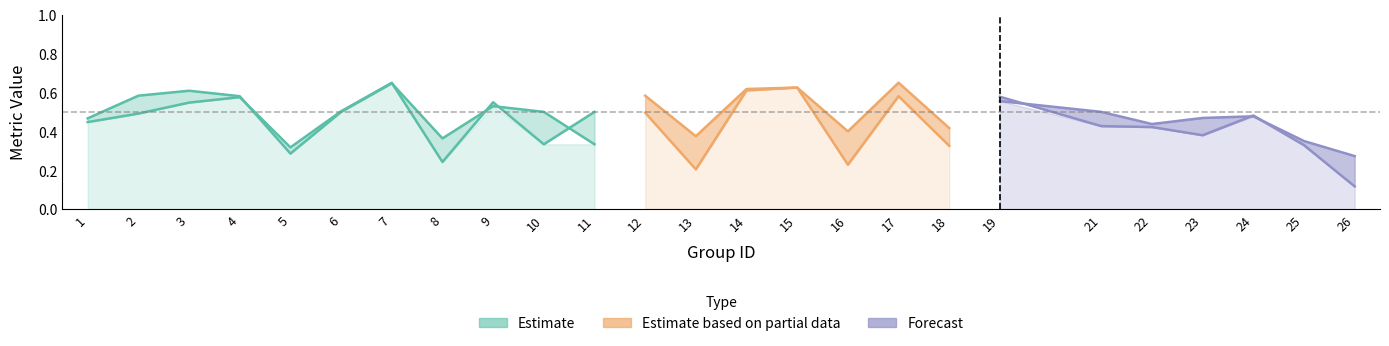

The value of f1 at 23 is 0.6. True or false?

False